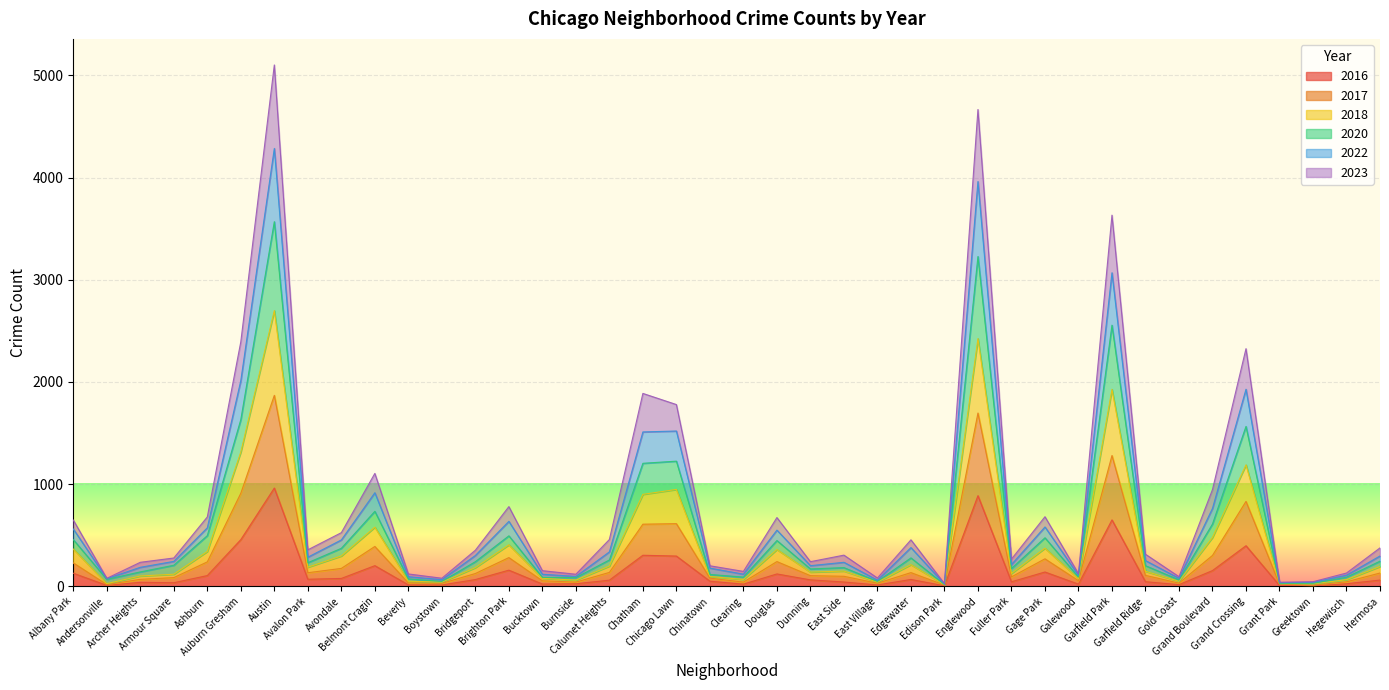

Which label corresponds to the largest value in the chart?

Austin